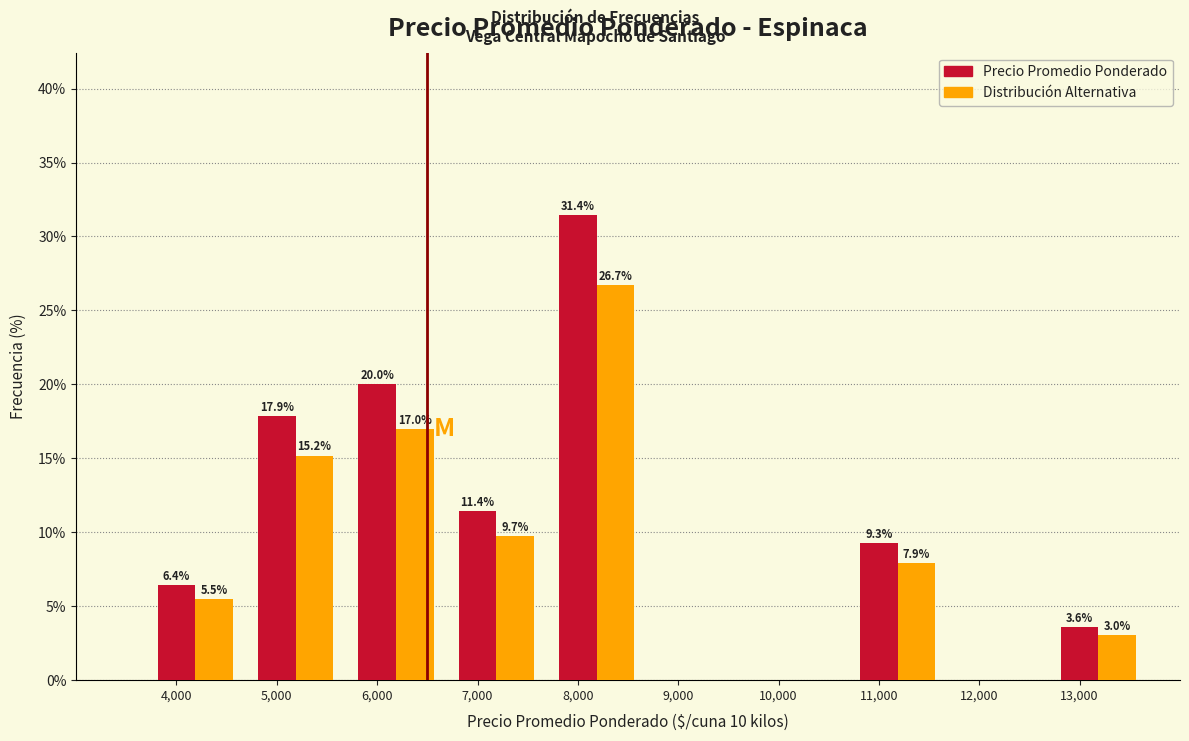

What is the sum of all Precio Promedio Ponderado values?

100.0